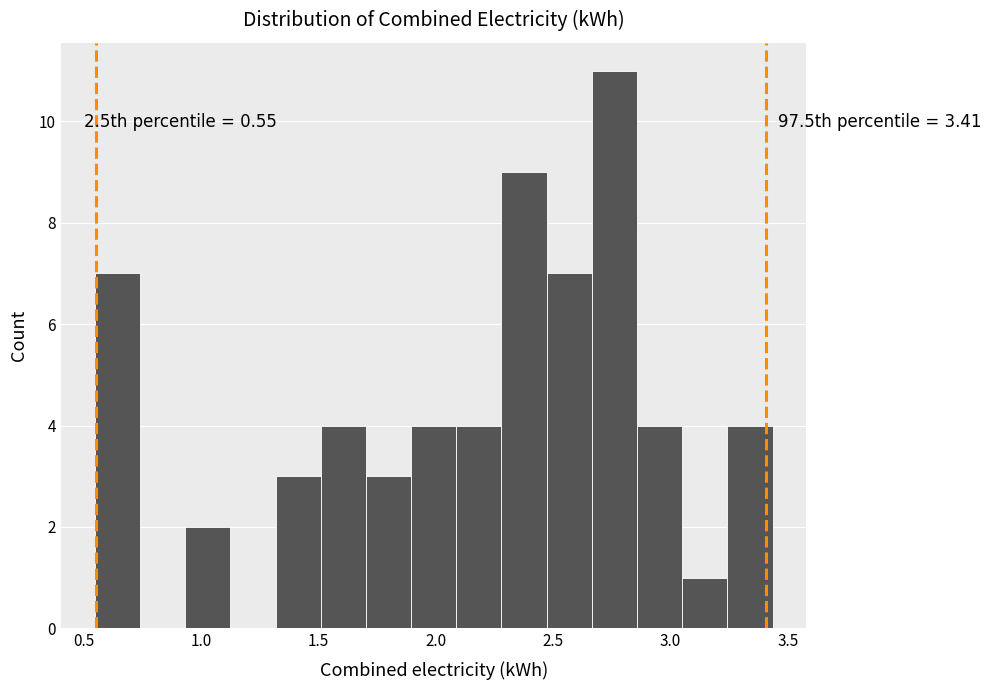

Read against the x-axis, roughly where is the centre of the tallest bar?

2.75